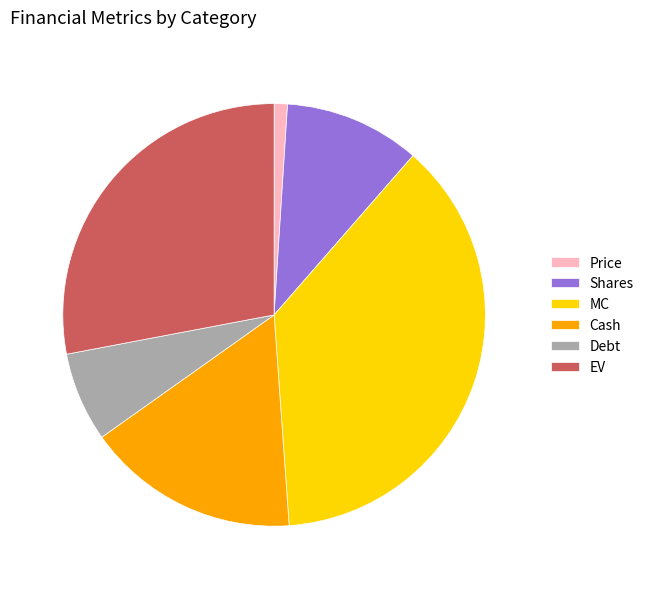

The EV slice represents 28% of the pie. True or false?

True